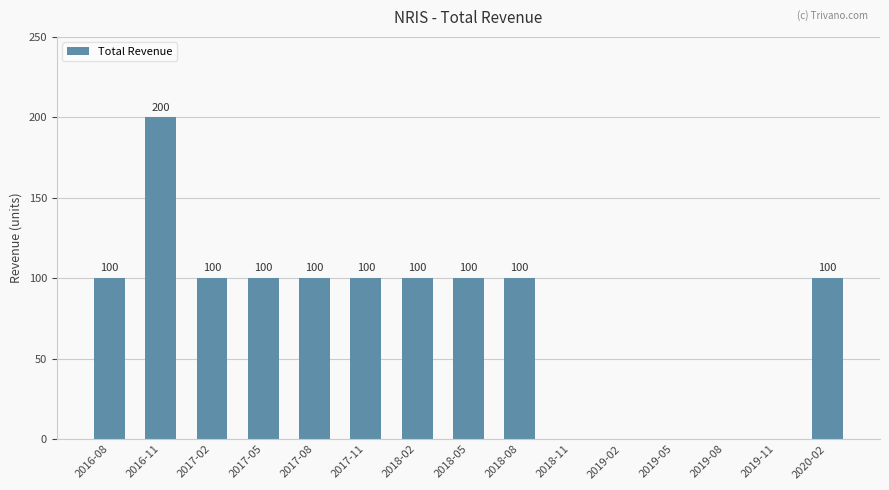

Is it true that the value at 2019-05 is 0?

True